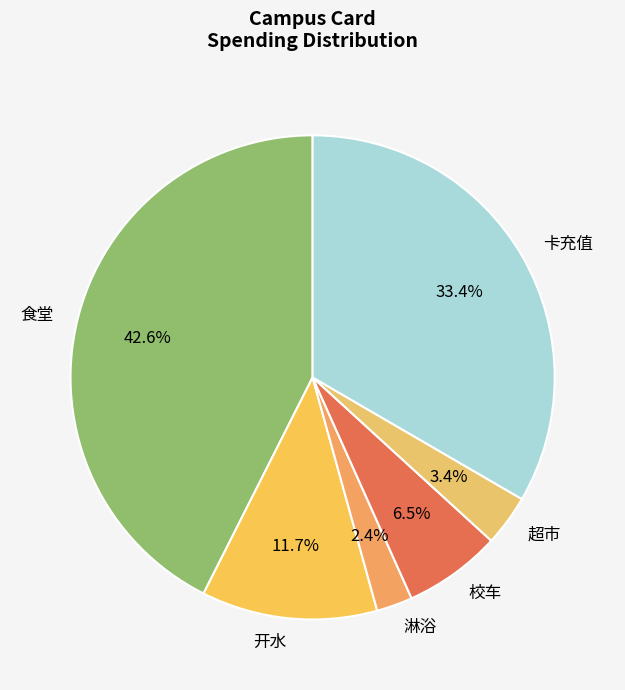

True or false: 校车 accounts for 1% of the total.

False